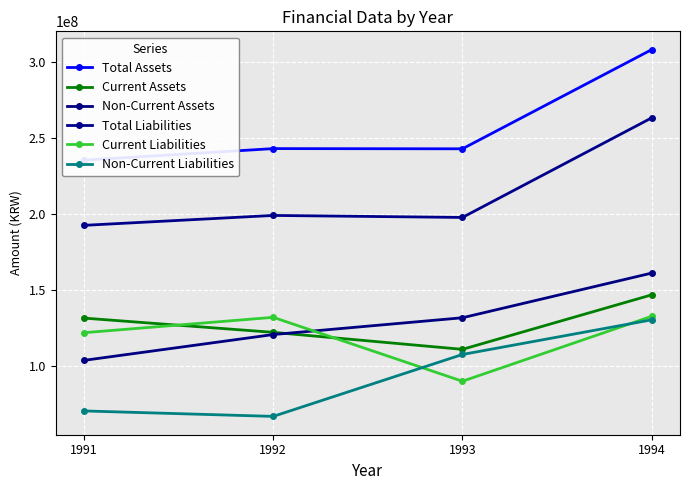

Which series has the largest total across all categories?

Total Assets